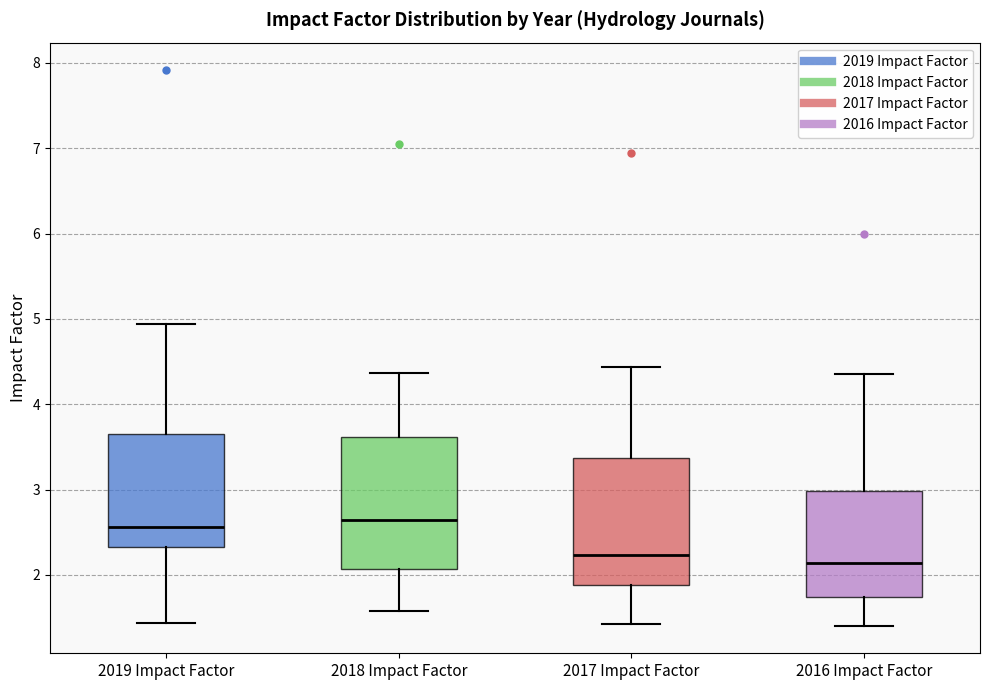

Where does the lower whisker of the box for 2018 Impact Factor end on the y-axis? The values are not printed on the chart, so give them approximately, as read against the axis.

1.6